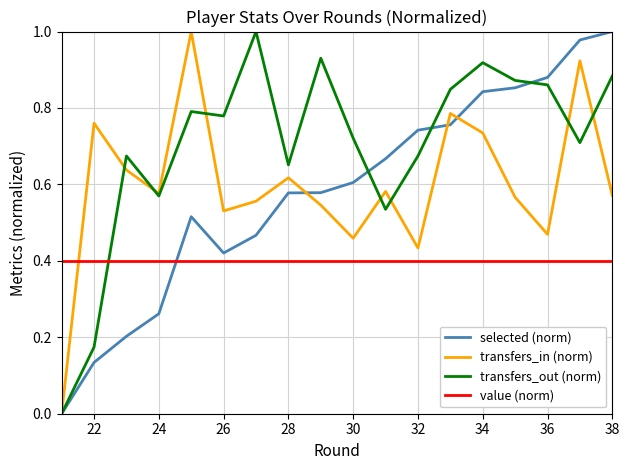

Is it true that value (norm) equals 0.7 at 13?

False